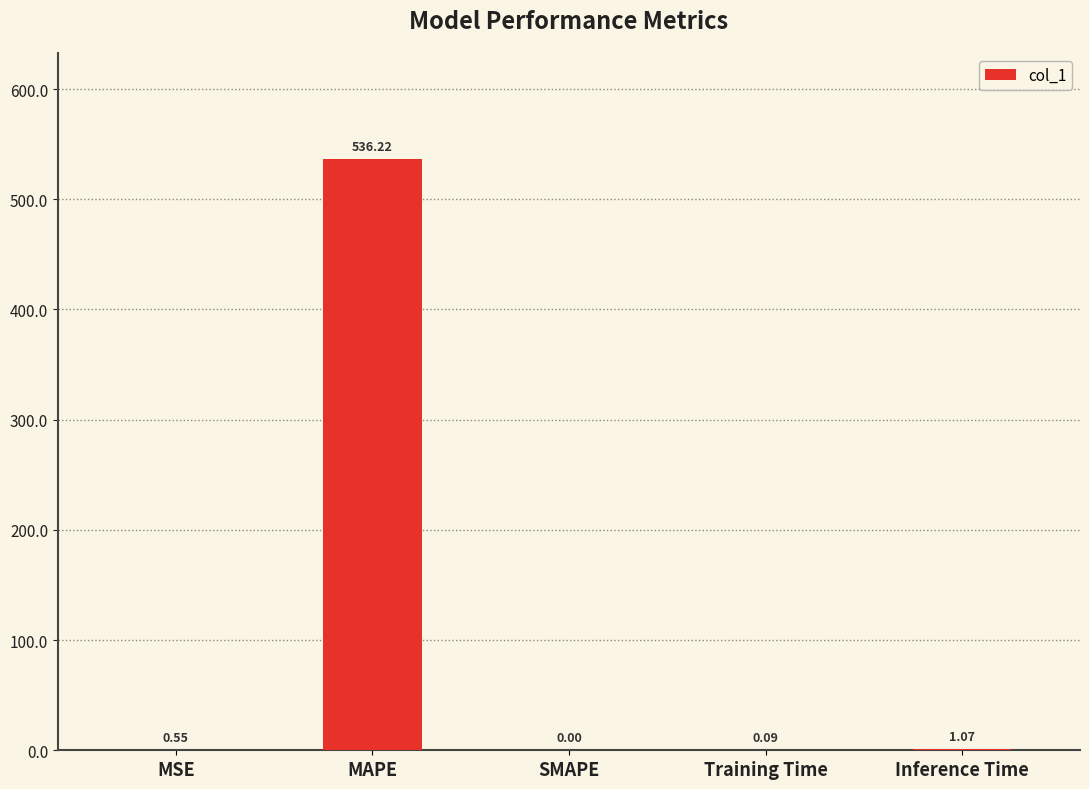

How many series are shown in this chart?

1